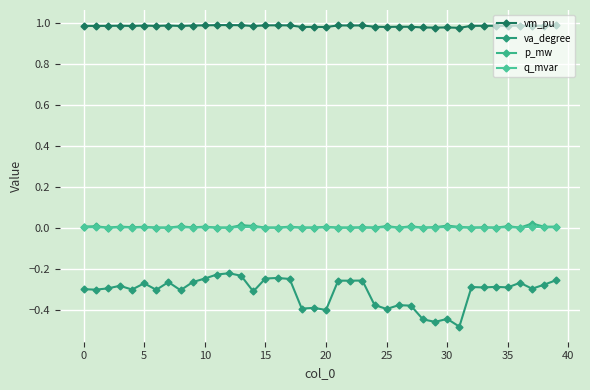

How many interior local peaks does the q_mvar series have?

15